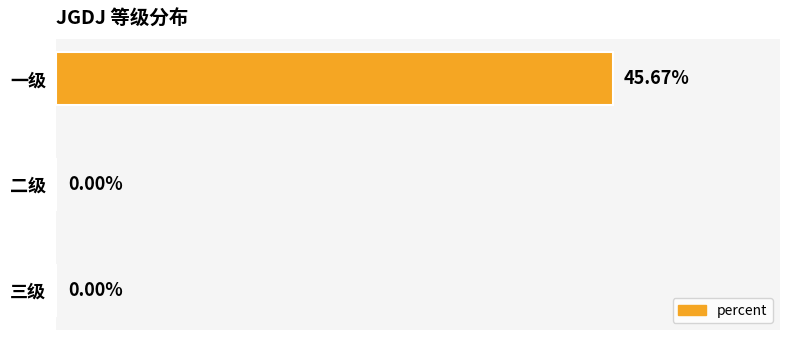

At which category does the chart reach its peak across all series?

一级